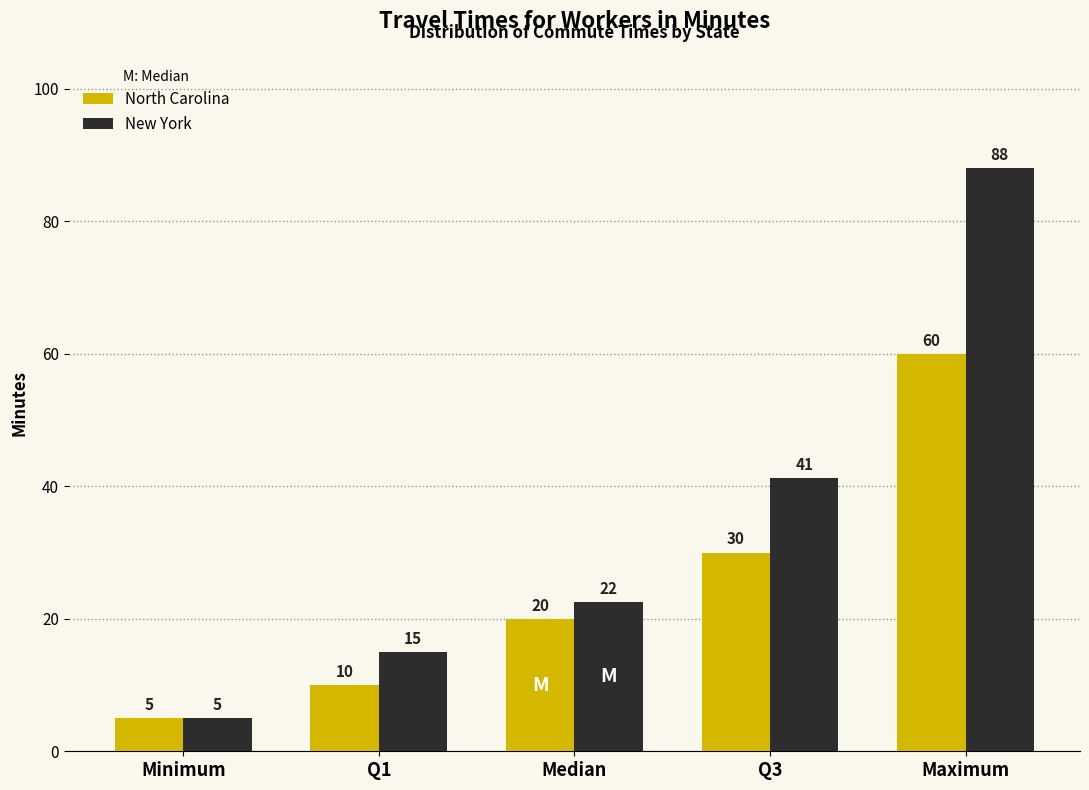

List the labels in order of North Carolina value, largest first.

Maximum, Q3, Median, Q1, Minimum